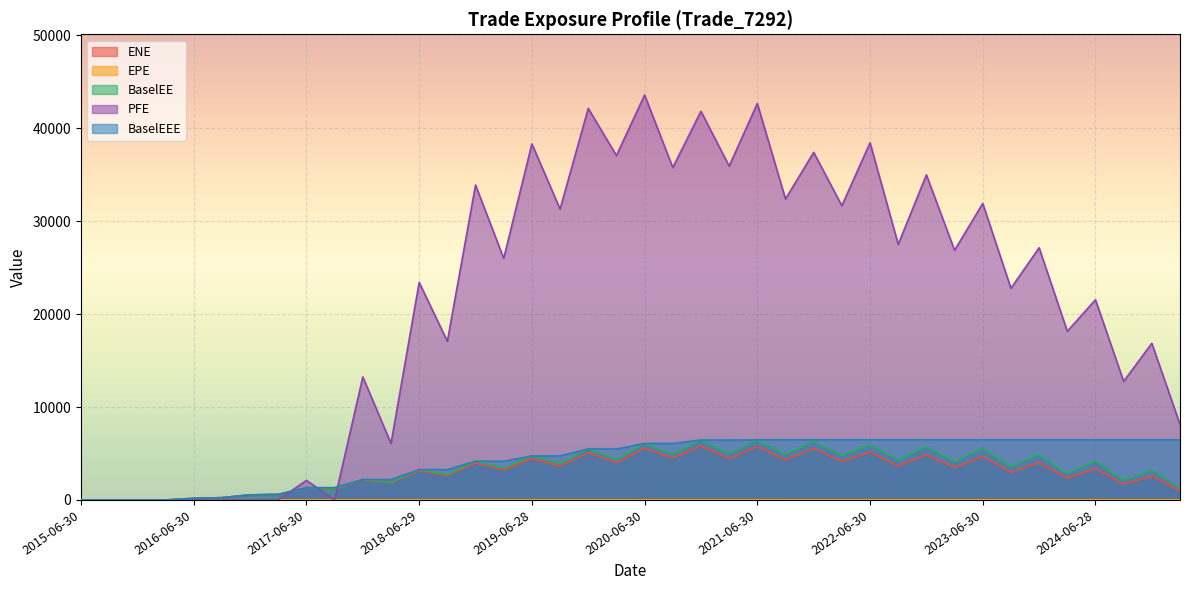

List the series in order of their peak value, lowest first.

EPE, ENE, BaselEE, BaselEEE, PFE